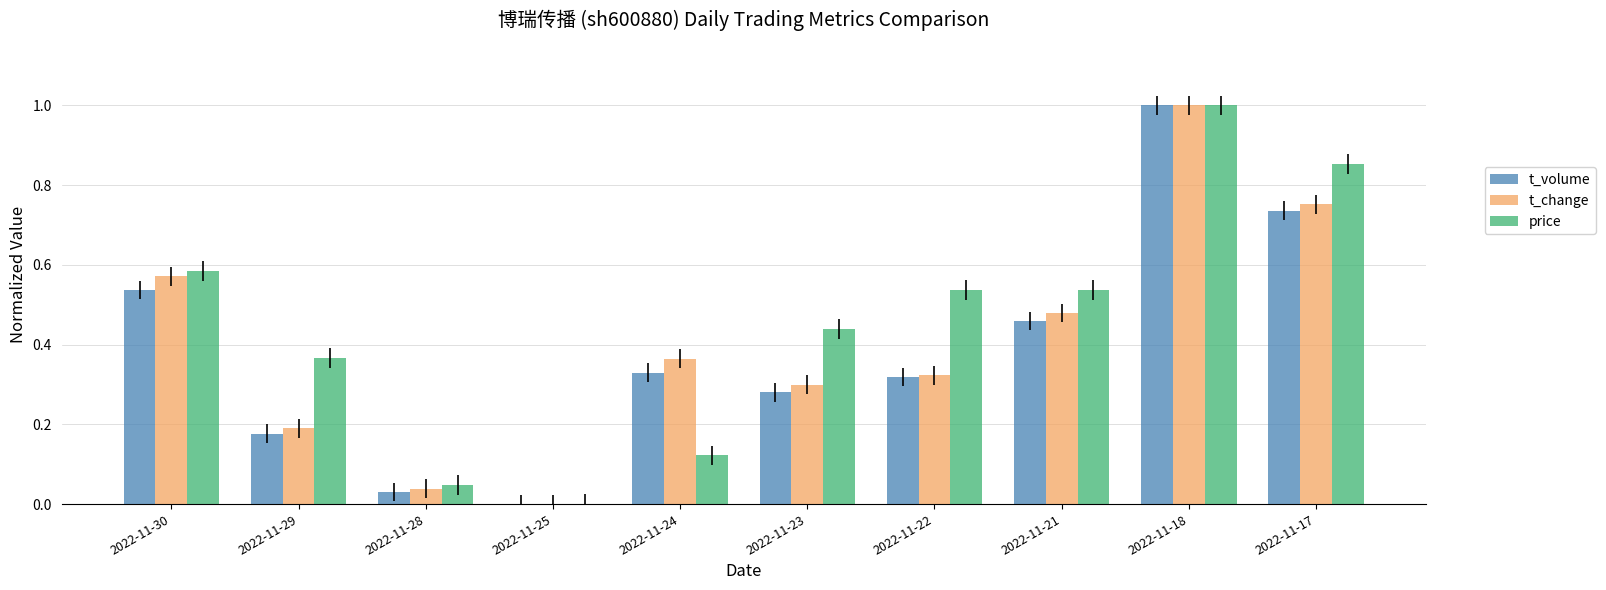

Which series changed the most between 2022-11-23 and 2022-11-17?

t_volume